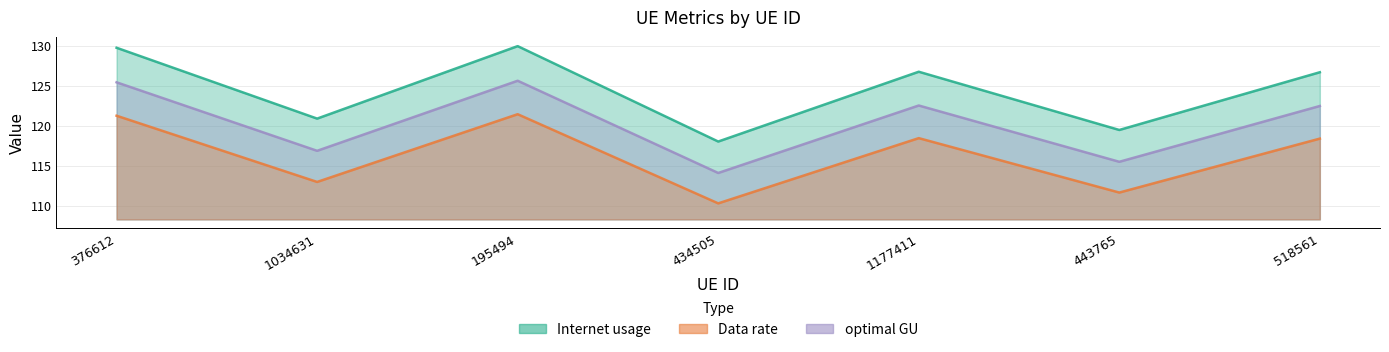

True or false: optimal GU has a value of 164.5 at 376612.

False